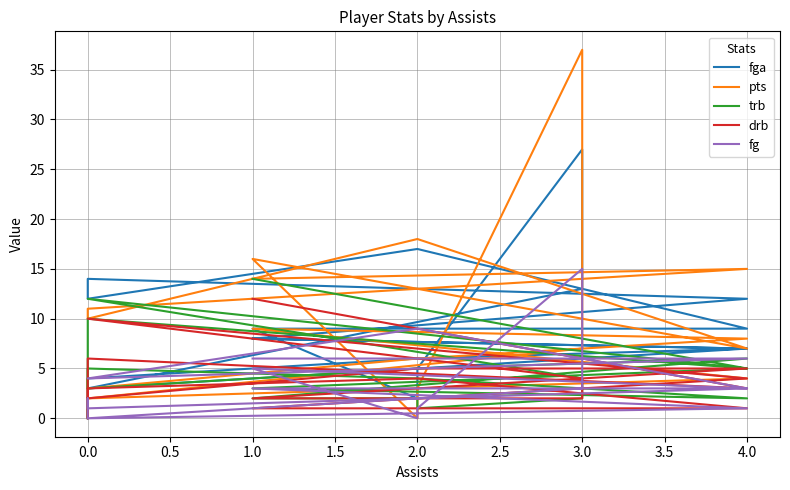

Which series has the largest total across all categories?

pts